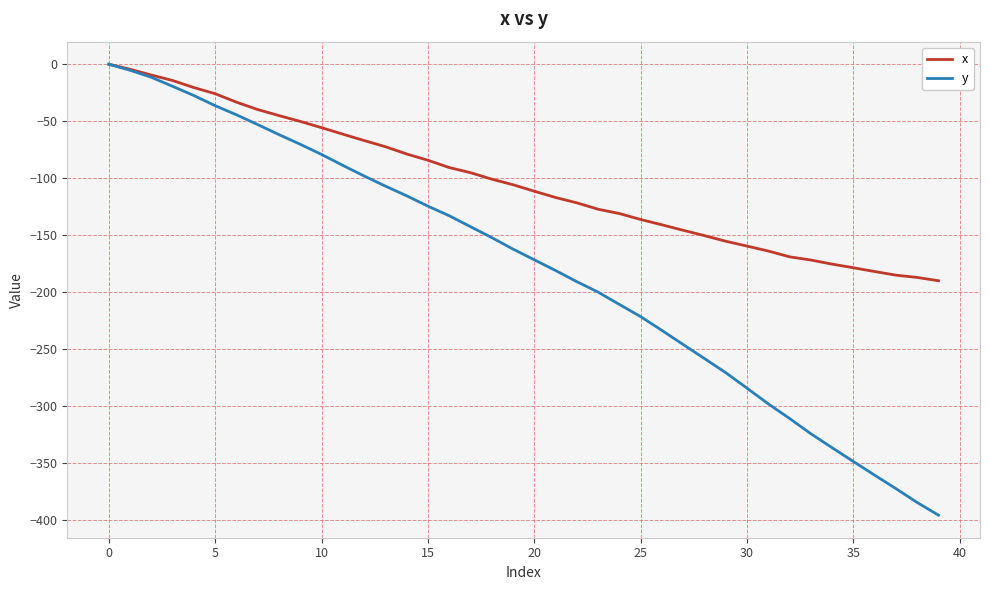

Which series has the largest total across all categories?

x